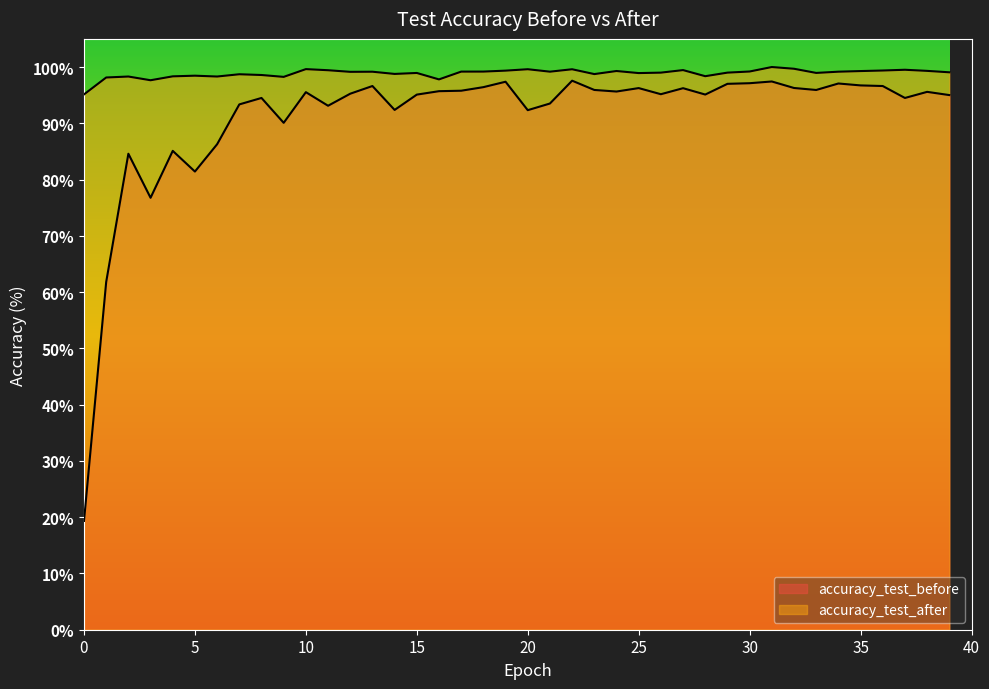

What is the maximum value for accuracy_test_before?

97.6